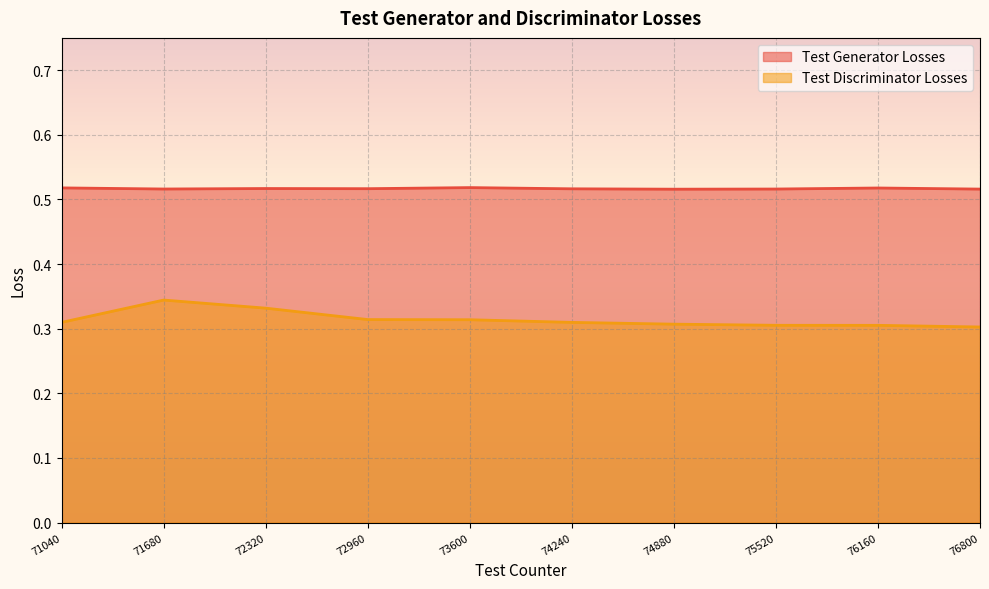

Reading right to left, transcribe all the data shown in this chart.

Test Generator Losses: 76800=0.5	76160=0.5	75520=0.5	74880=0.5	74240=0.5	73600=0.5	72960=0.5	72320=0.5	71680=0.5	71040=0.5
Test Discriminator Losses: 76800=0.3	76160=0.3	75520=0.3	74880=0.3	74240=0.3	73600=0.3	72960=0.3	72320=0.3	71680=0.3	71040=0.3